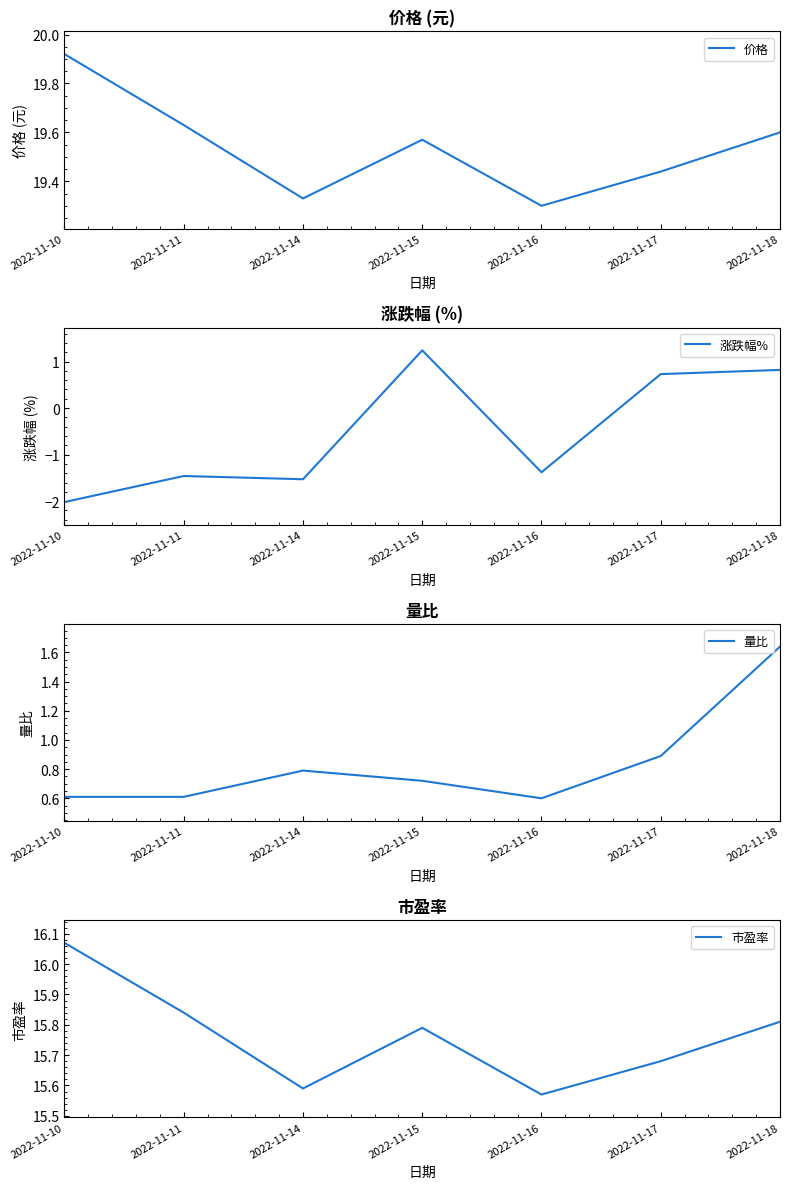

What is the average value of the 市盈率 series?

15.8